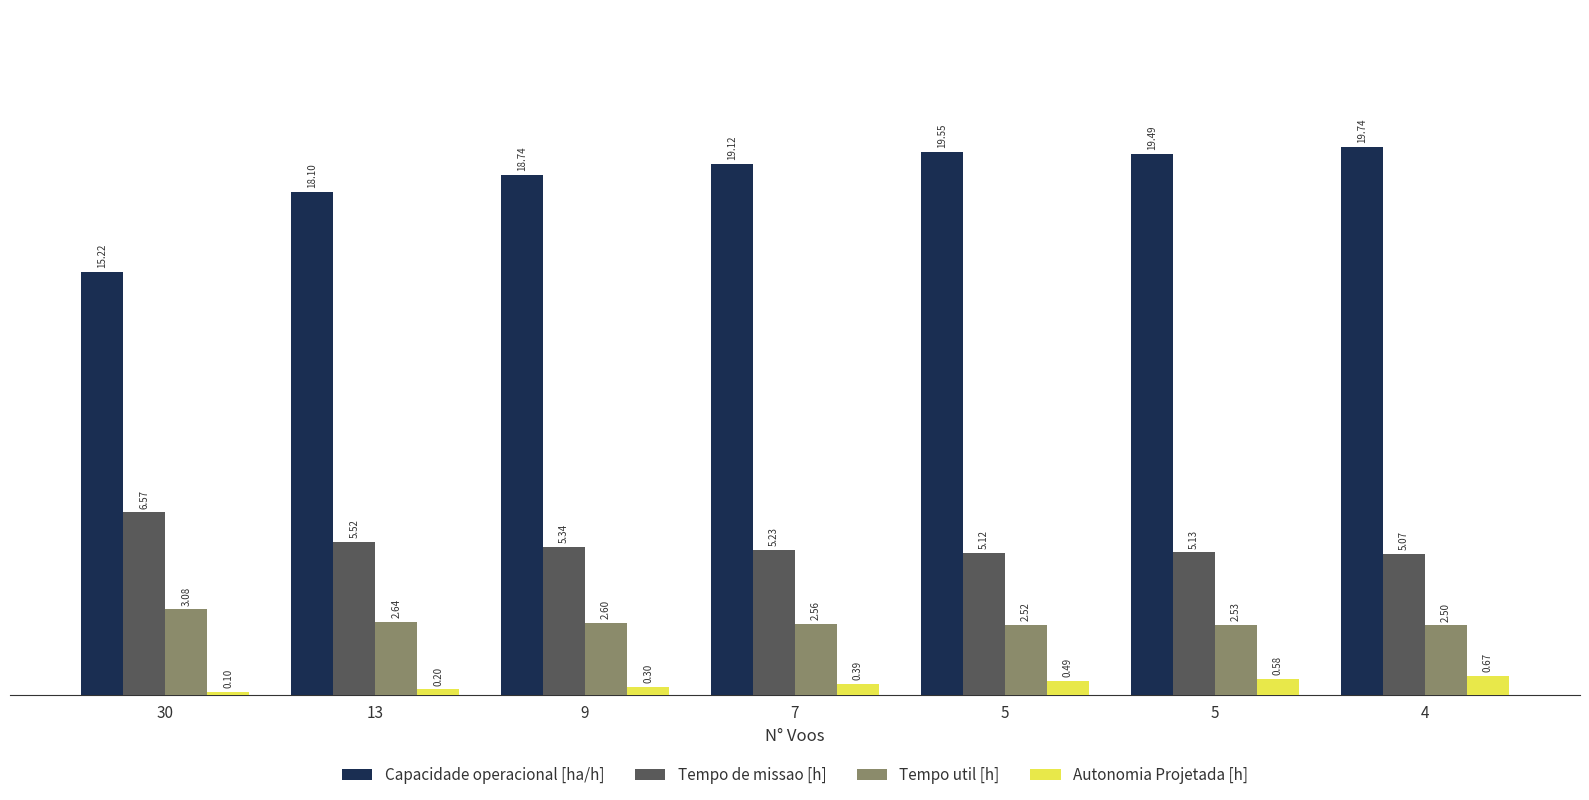

What is the total value across all series at 5?

27.7